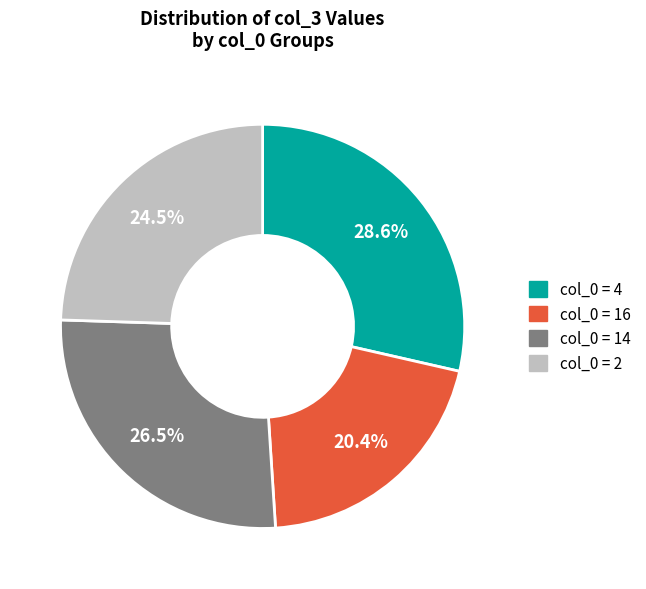

How many segments does this pie chart have?

4